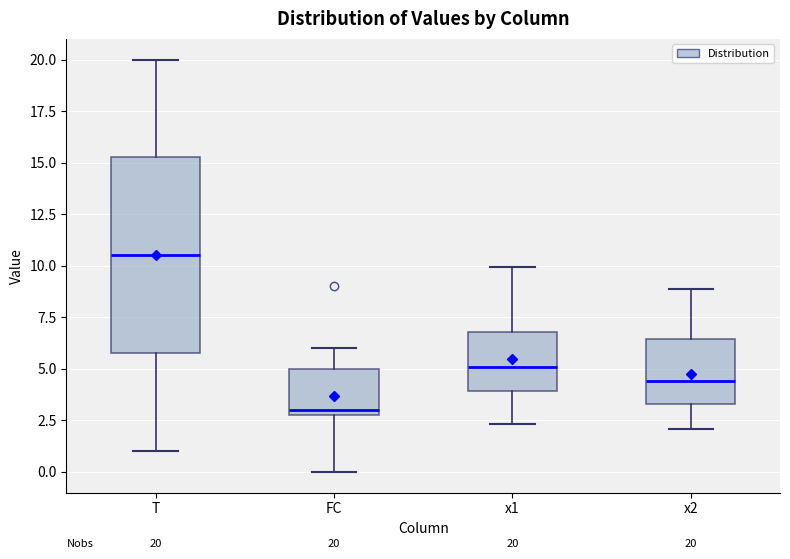

Which box is the tallest, from its lower edge to its upper edge?

T